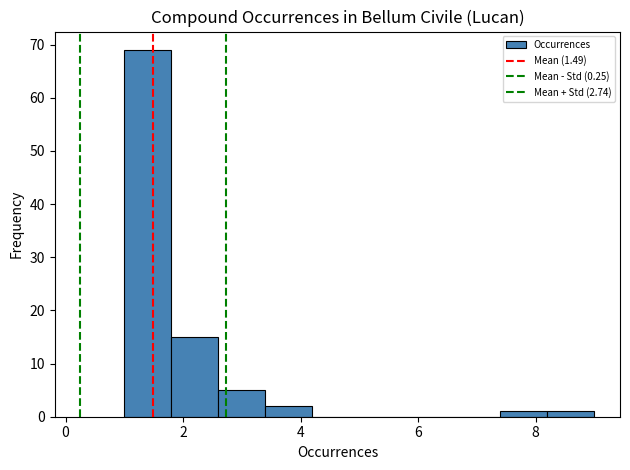

Reading left to right, transcribe this chart: for each bar, give the range it covers on the x-axis and its height. The values are not printed on the chart, so give them approximately, as read against the axis.

1.0 to 1.8: 69
1.8 to 2.6: 15
2.6 to 3.4: 5
3.4 to 4.2: 2
4.2 to 5.0: 0
5.0 to 5.8: 0
5.8 to 6.6: 0
6.6 to 7.4: 0
7.4 to 8.2: 1
8.2 to 9.0: 1